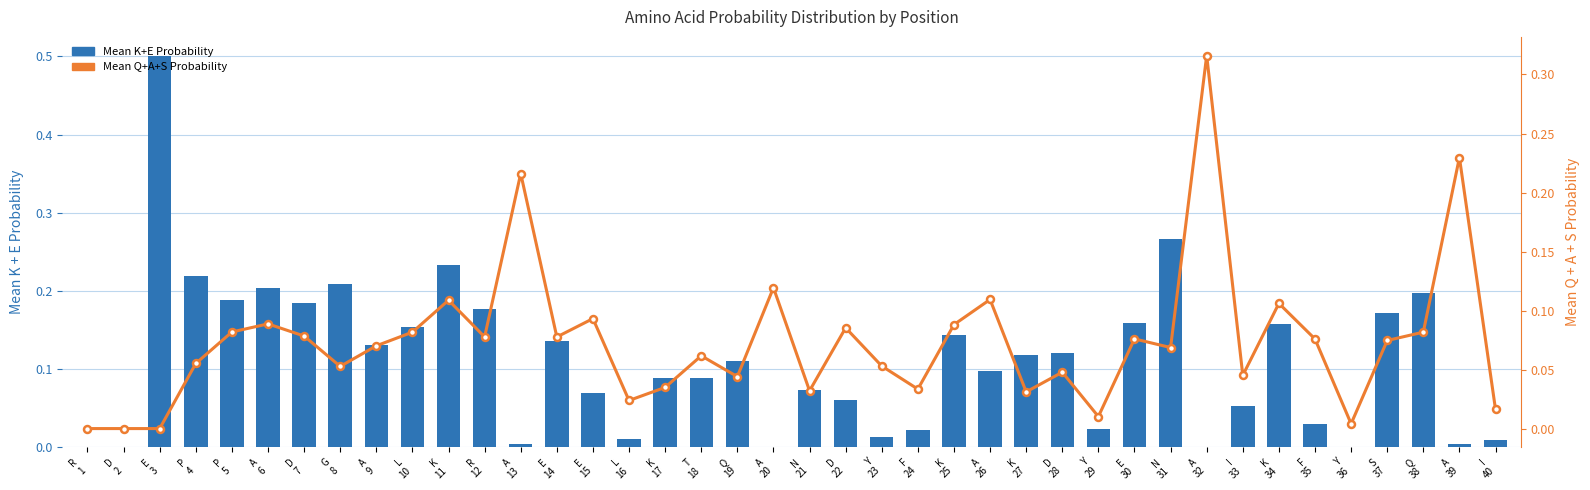

True or false: Mean K+E Probability has a value of 0.0 at E
15.

False